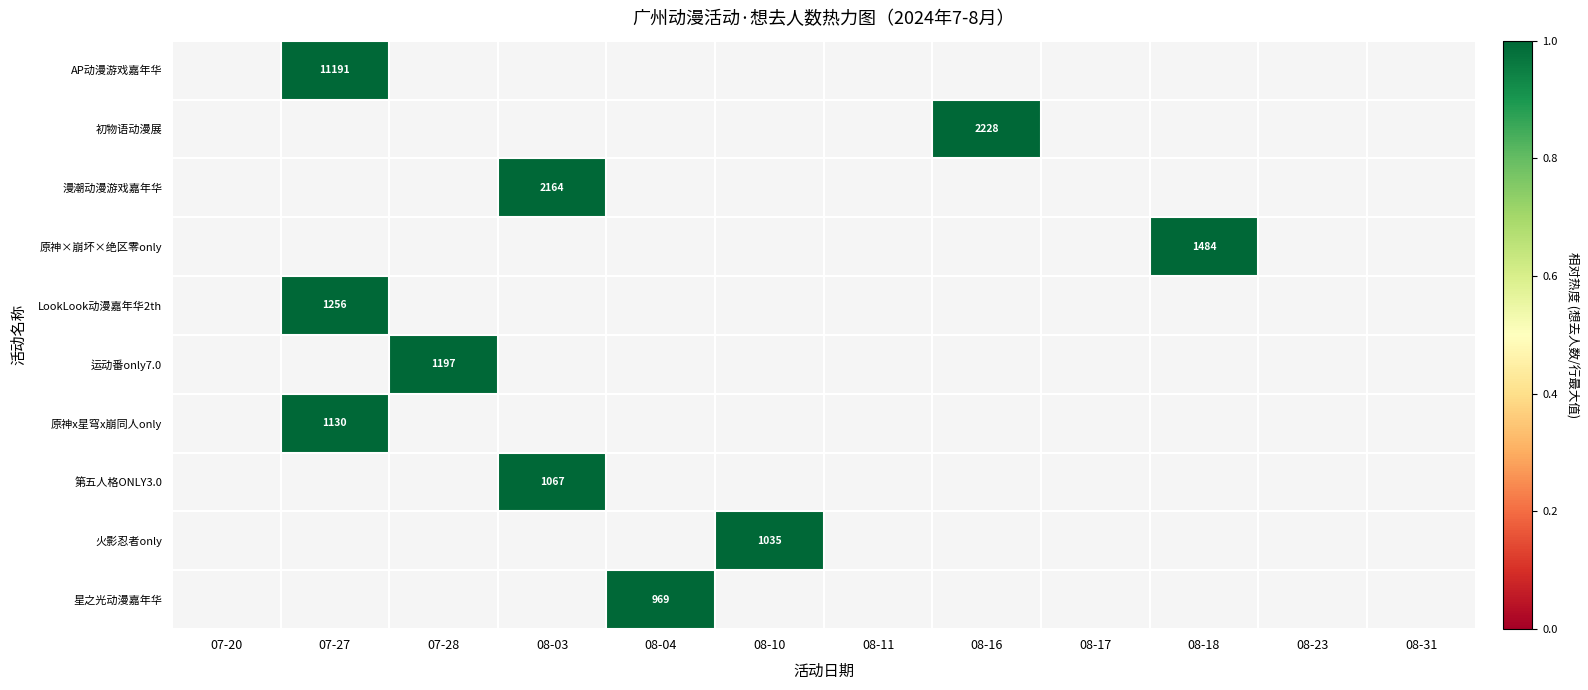

Between 08-18 and 07-27, which is larger?

07-27